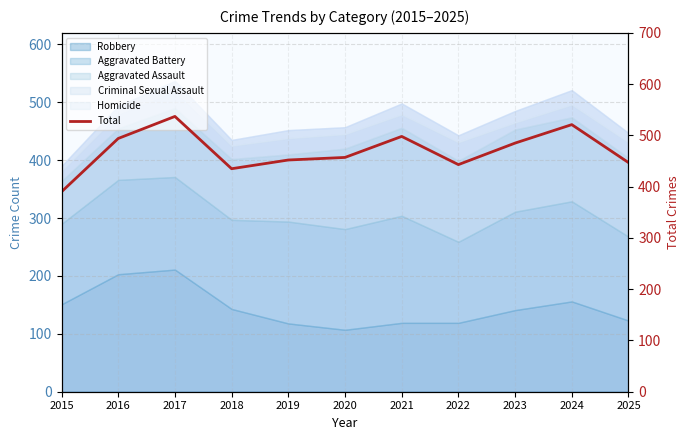

The chart shows a value of 521 at 2024. True or false?

True